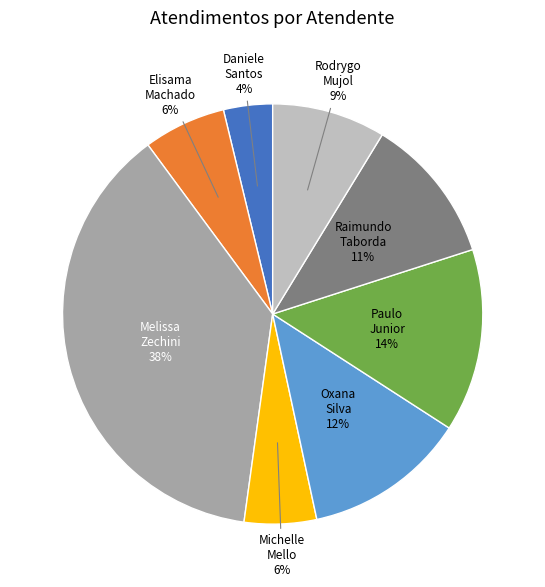

Is there any slice that represents more than half of the pie?

No